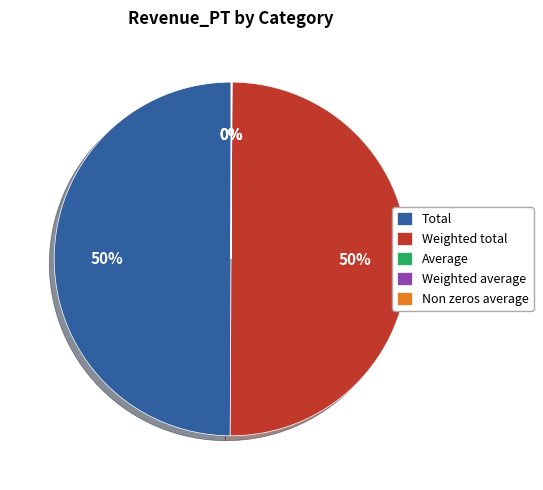

To the nearest percent, what is the average slice percentage?

20%